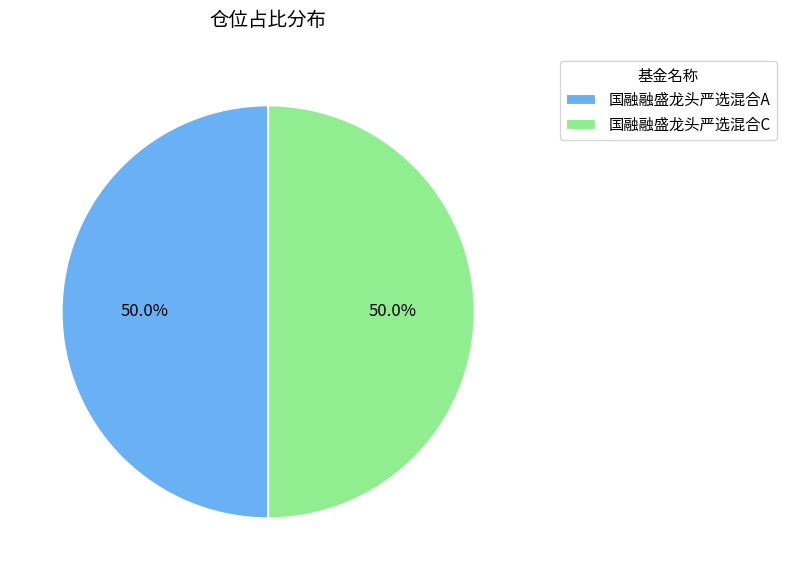

How many segments does this pie chart have?

2